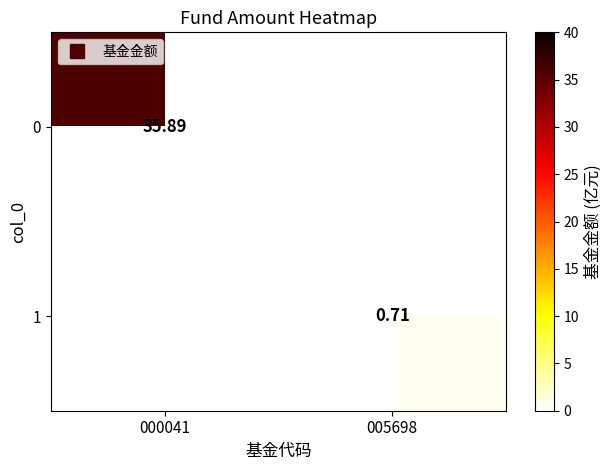

List the series in order of their peak value, highest first.

0, 1